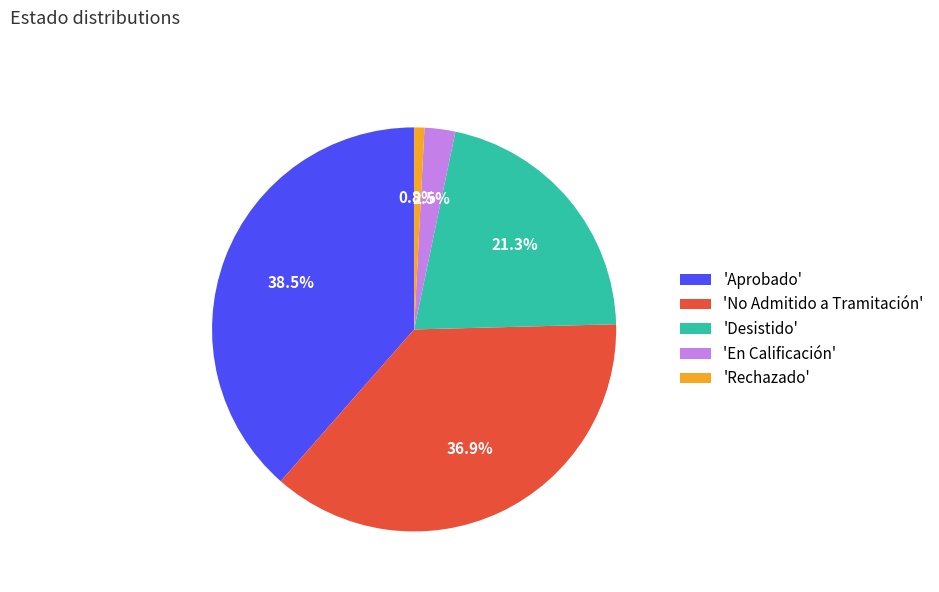

Is there any slice that represents more than half of the pie?

No